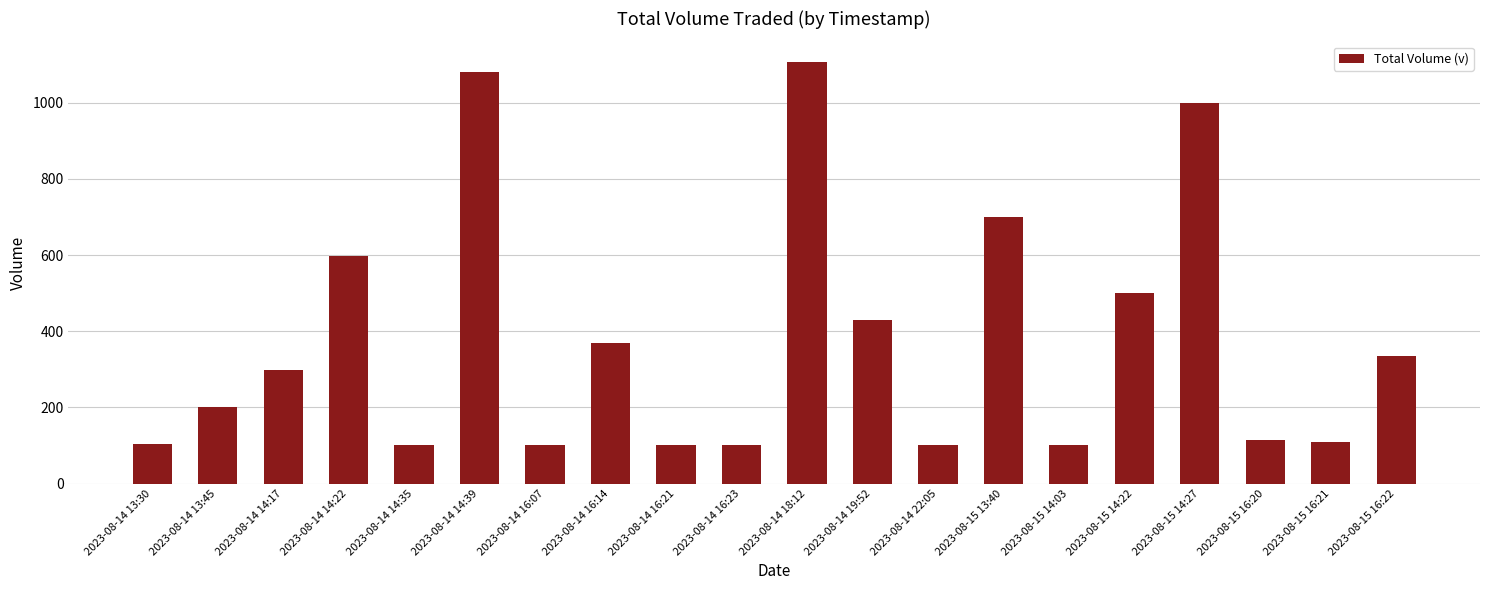

What position from the right is 2023-08-14 13:30?

20